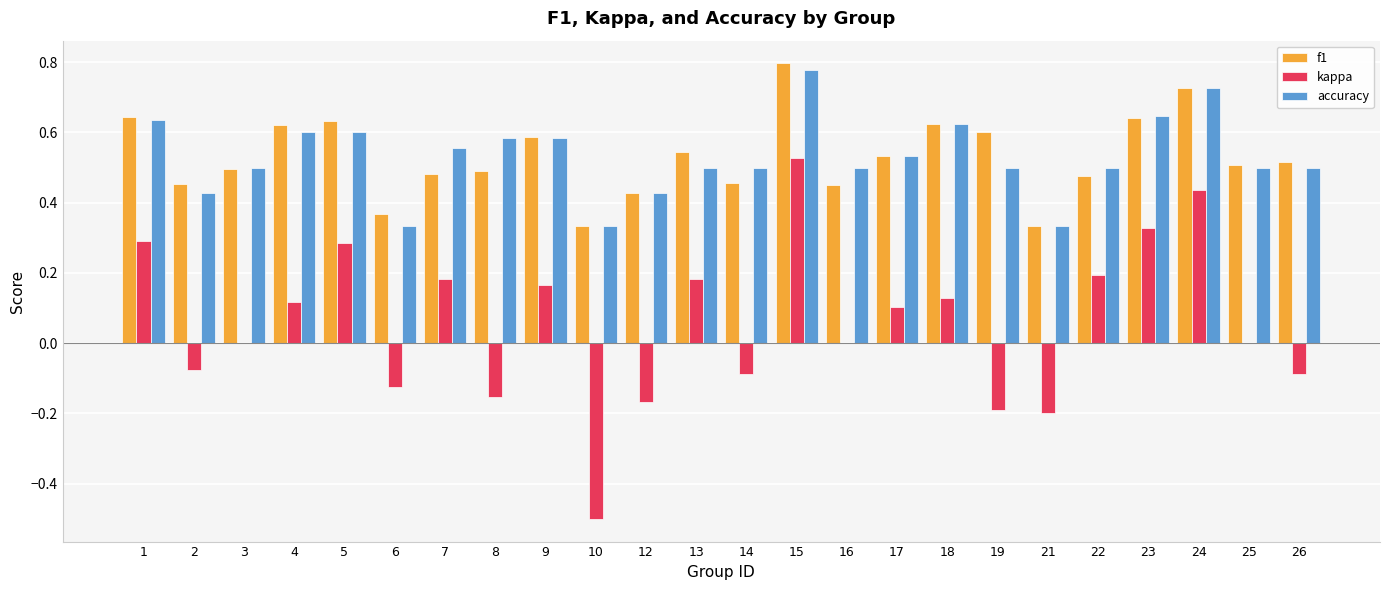

How many data points does each series have?

24